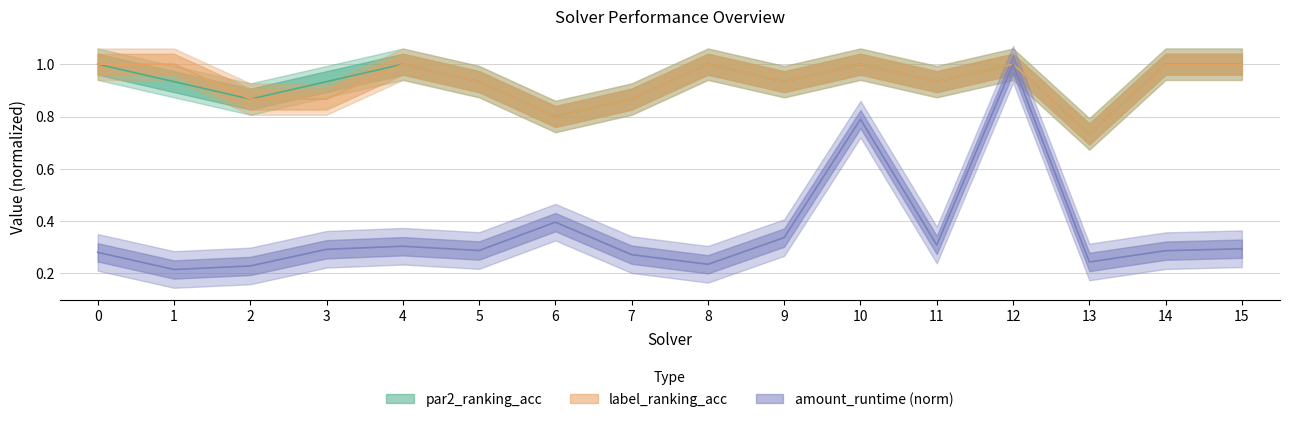

Which series changed the most between 1 and 15?

amount_runtime